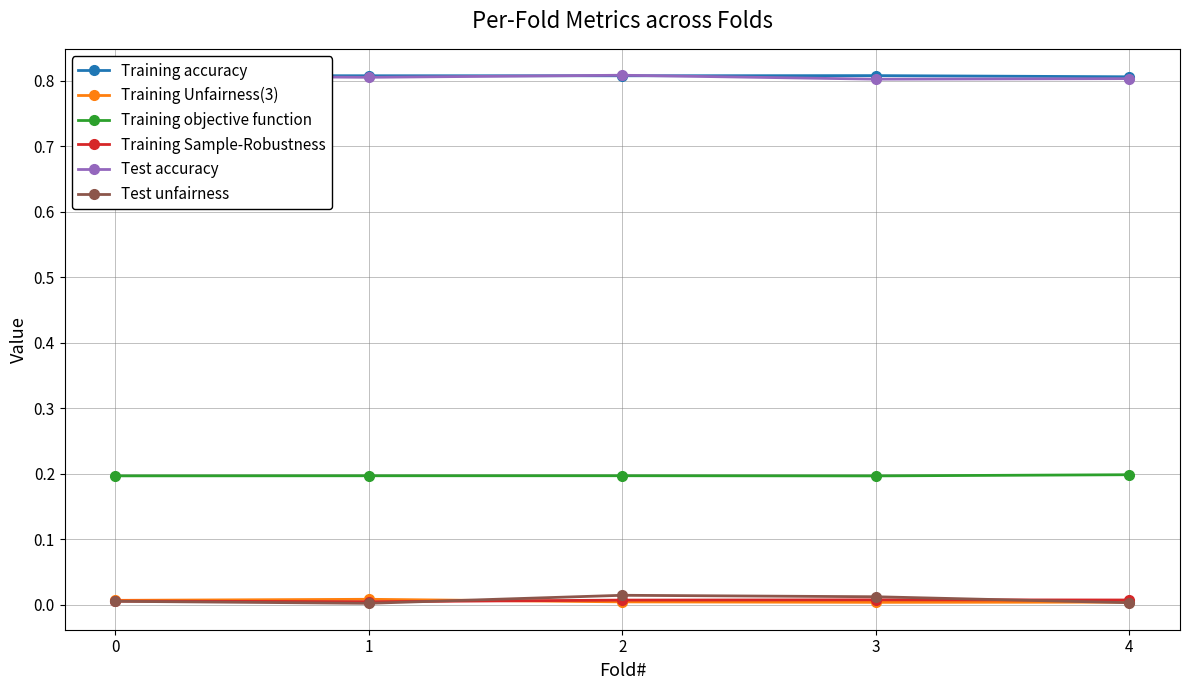

True or false: Test accuracy has a value of 0.8 at 3.

True